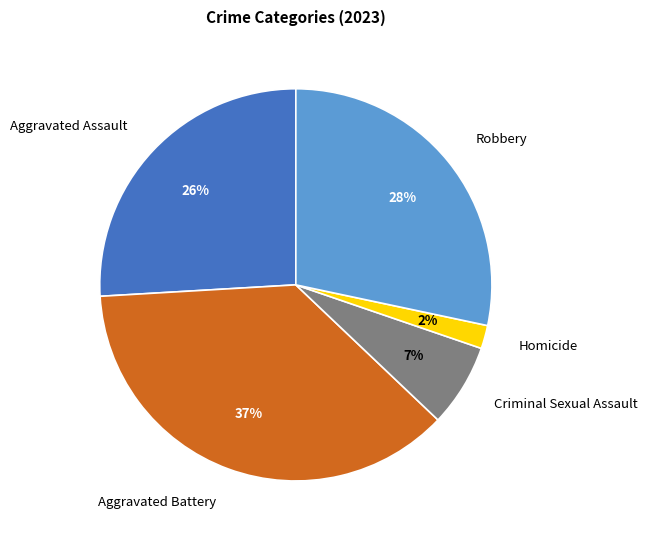

Which slice is the largest?

Aggravated Battery